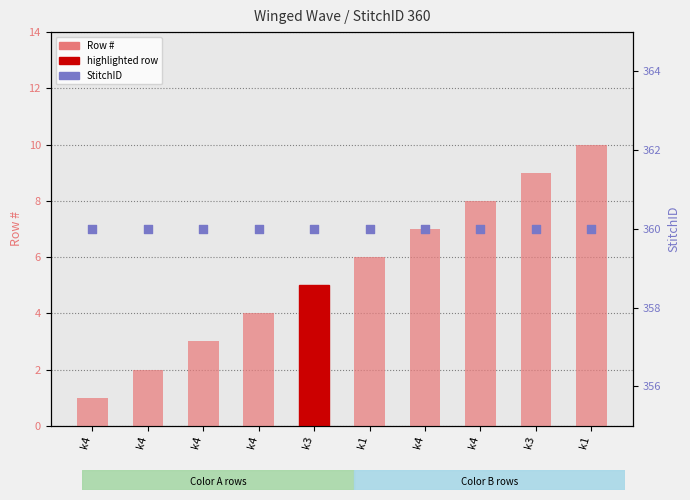

Which series reaches the maximum Y coordinate?

StitchID